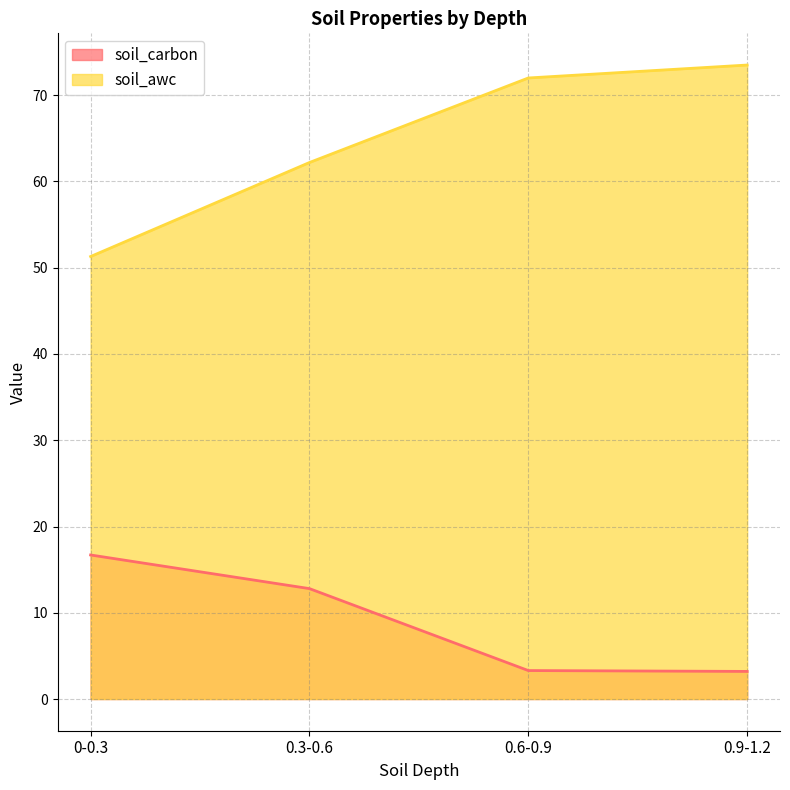

What is the average value of the soil_awc series?

64.8